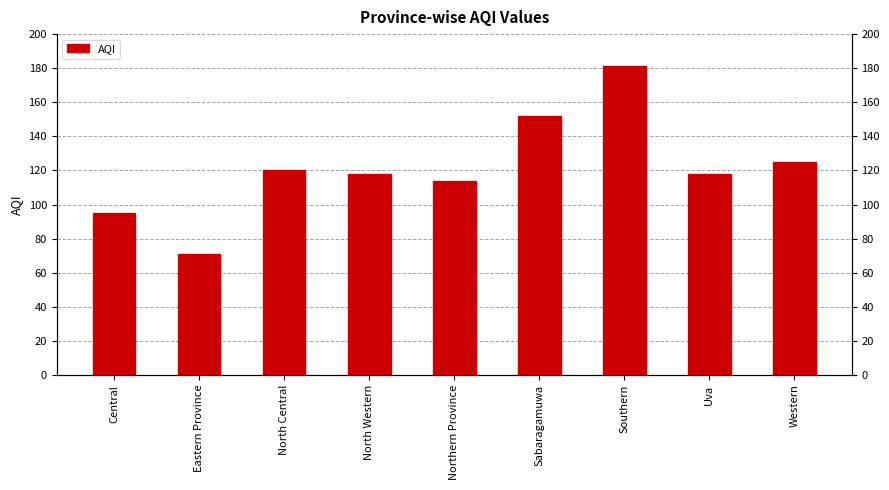

Is it true that the value at Southern is 181?

True